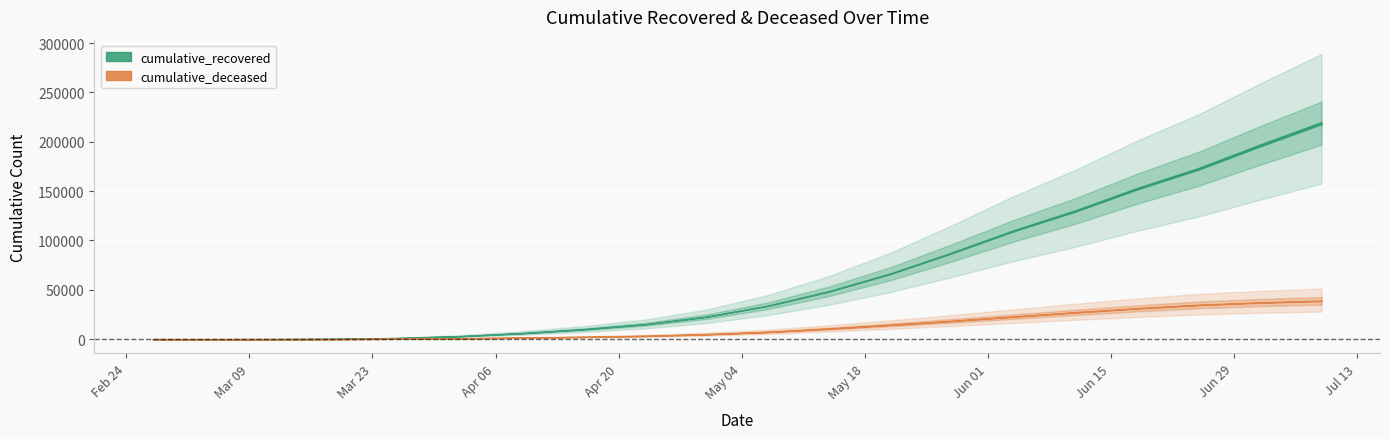

The cumulative_deceased series shows 11748 at 2020-03-05. True or false?

False